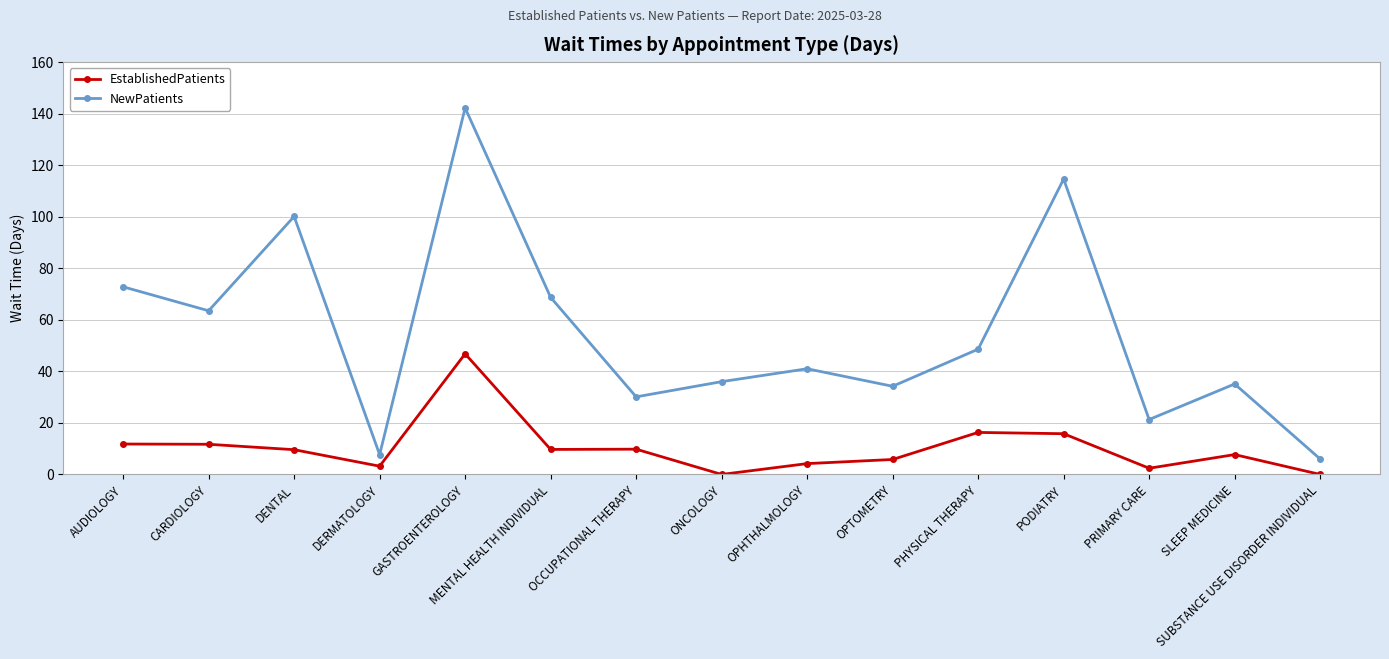

The EstablishedPatients series shows 11.7 at CARDIOLOGY. True or false?

True